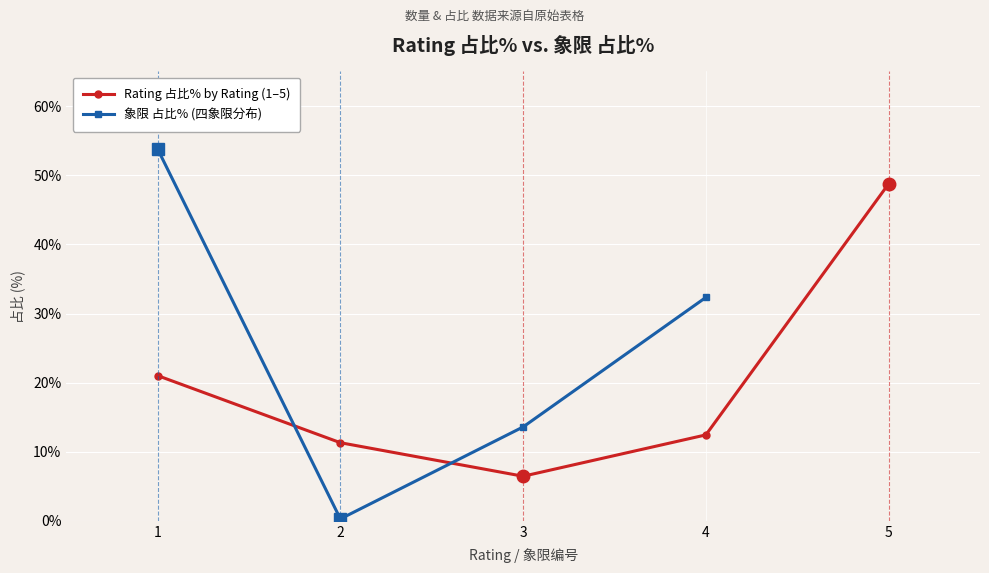

What is the difference between the maximum and second lowest values?

37.4